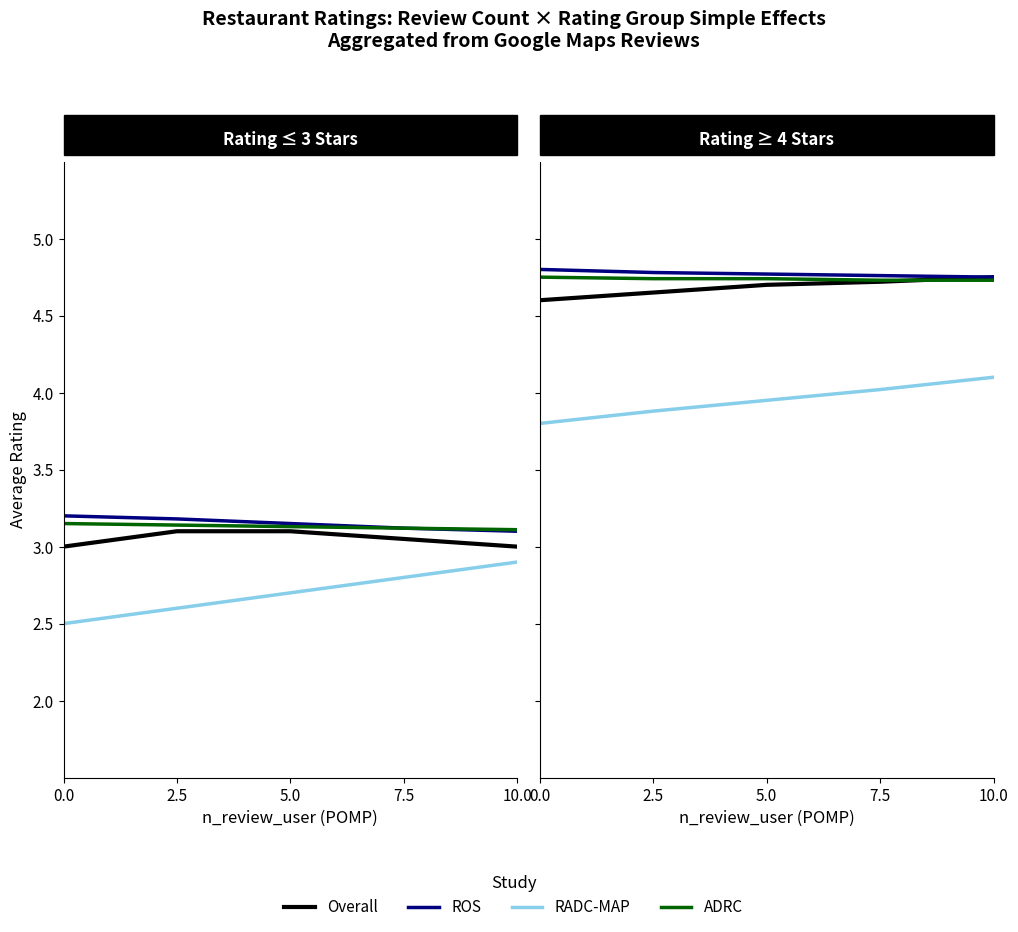

What is the maximum value for Overall?

4.8